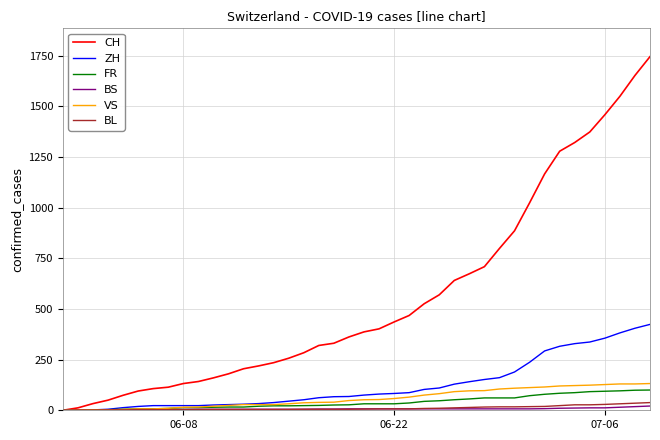

How many lines are shown in the chart?

6